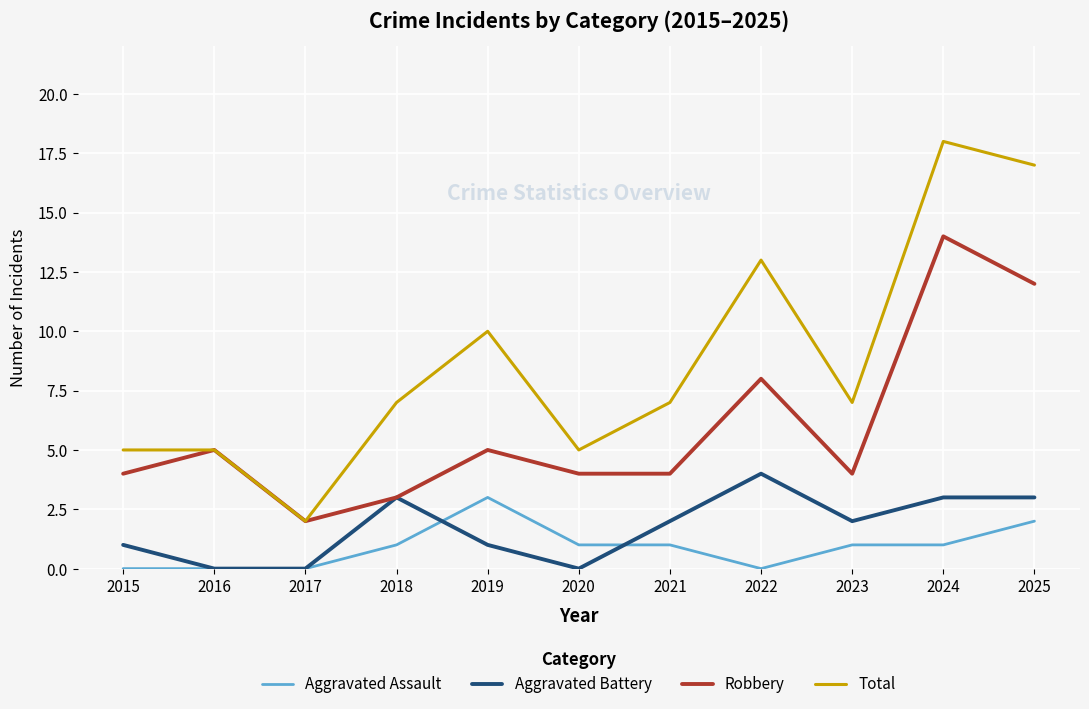

What is the spread (max minus min) of values at 2024?

17